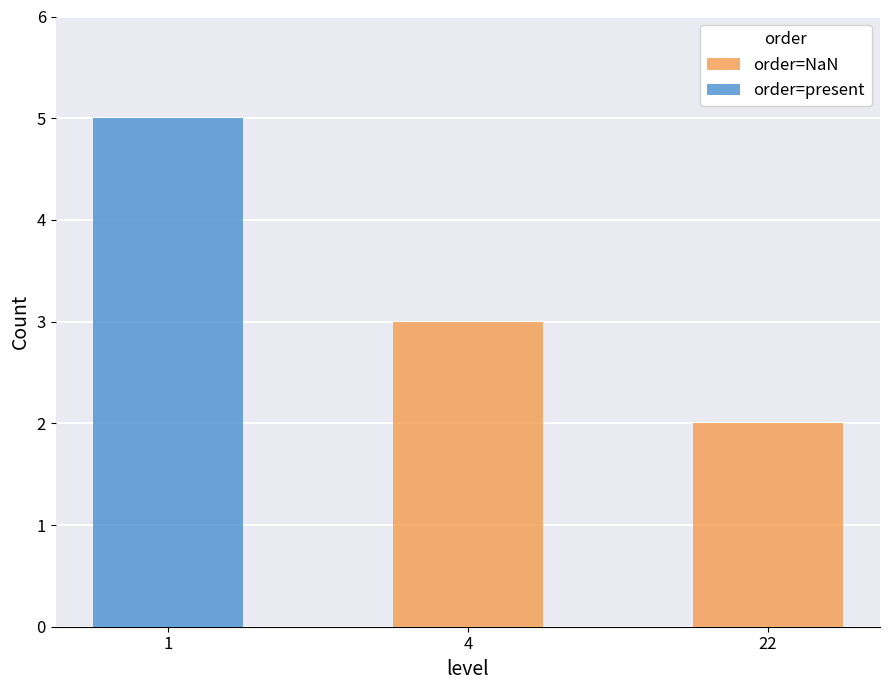

What is the value of the order=NaN bar at the 3rd from the left?

2